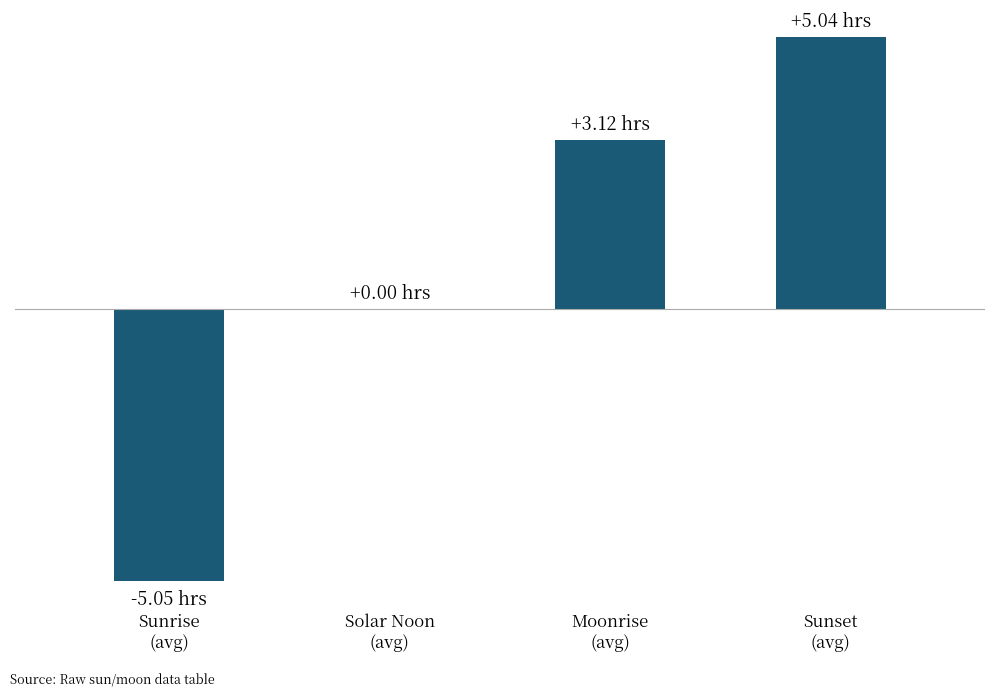

Is it true that the value at Solar Noon
(avg) is 0.0?

True